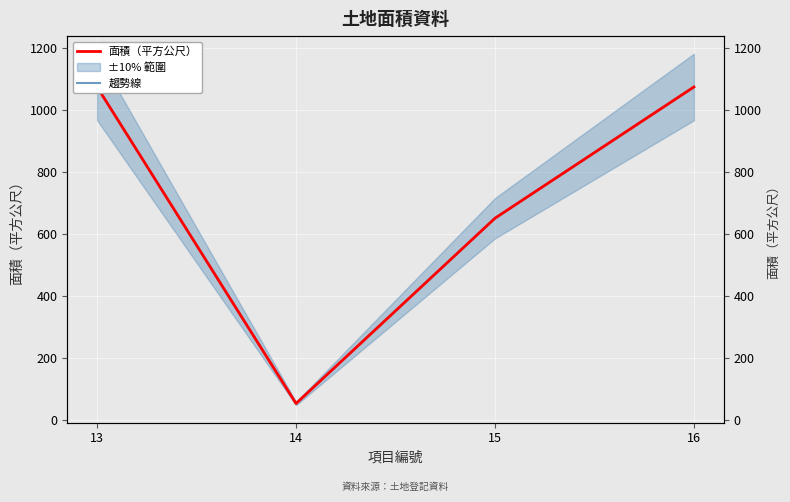

Which series has the widest spread of values?

面積（平方公尺）